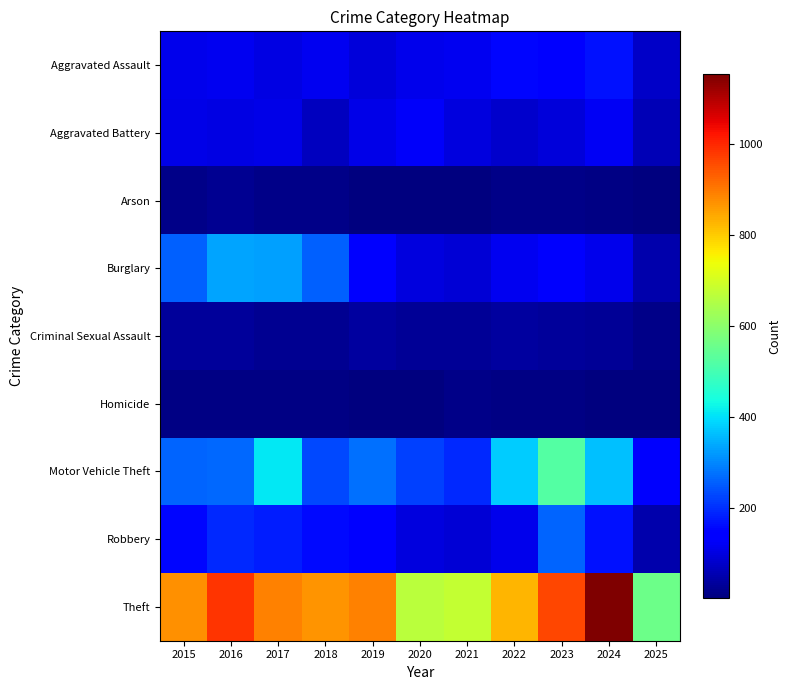

Between 2023 and 2025, which series saw the biggest shift?

Theft